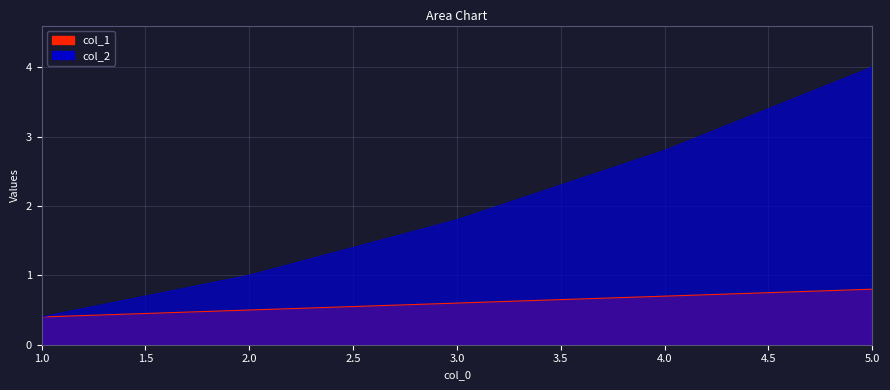

How many data points does each series have?

5